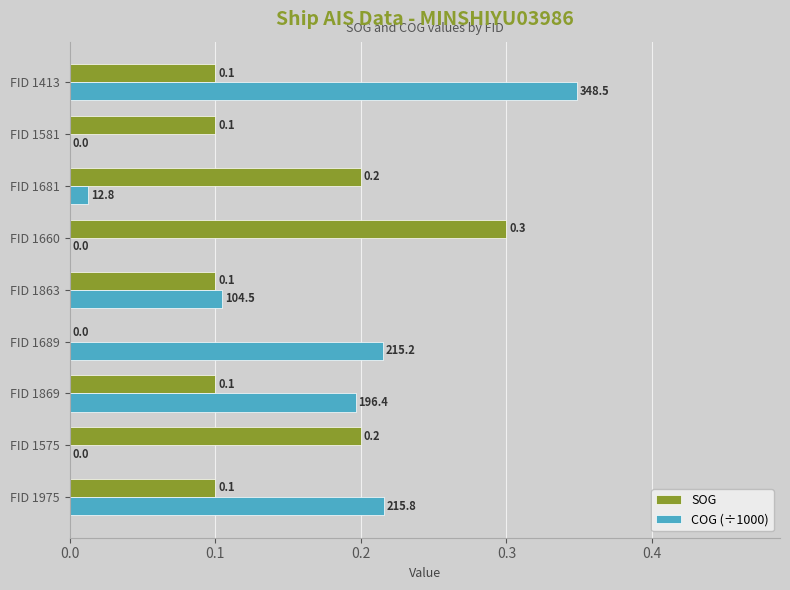

What is the sum of all SOG values?

1.2